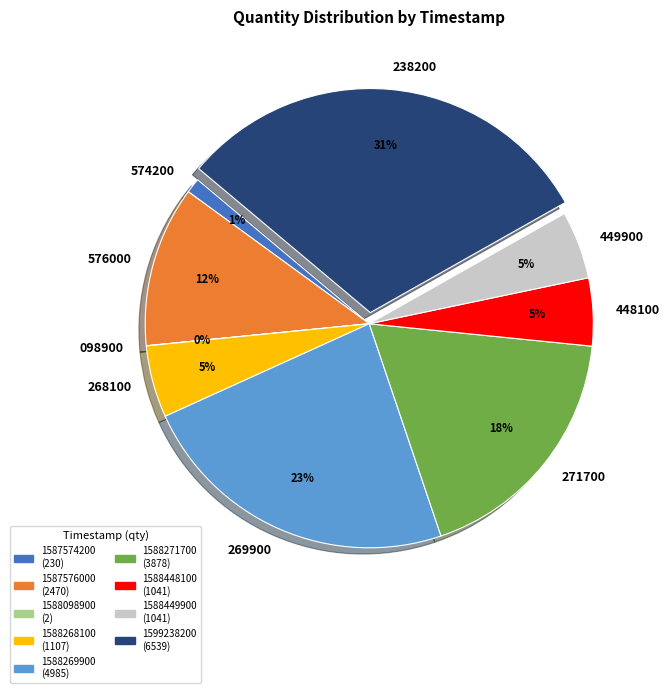

Which category has the biggest portion of the pie?

1599238200